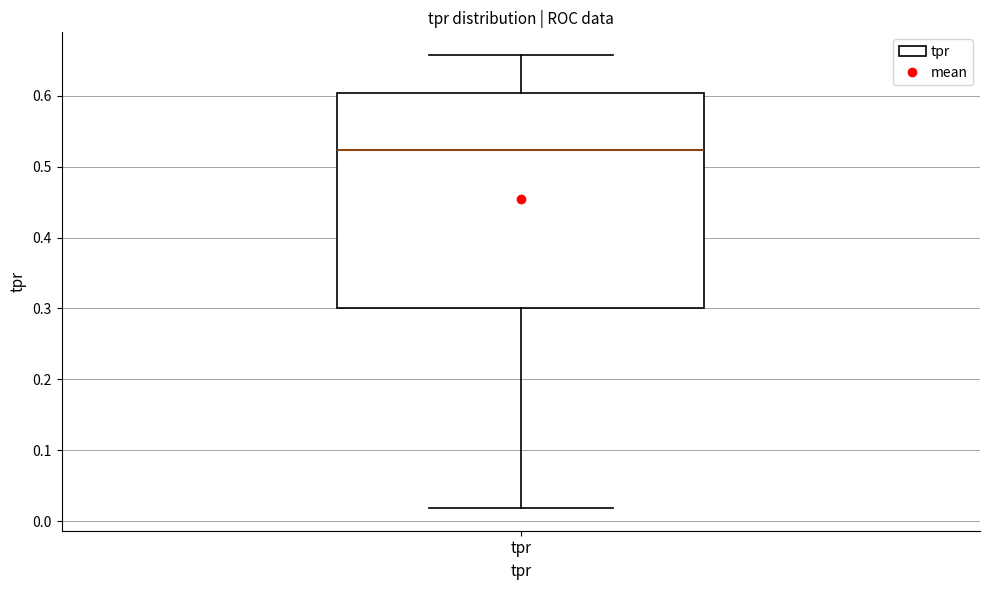

Where does the upper whisker of the box for tpr end on the y-axis? The values are not printed on the chart, so give them approximately, as read against the axis.

0.66